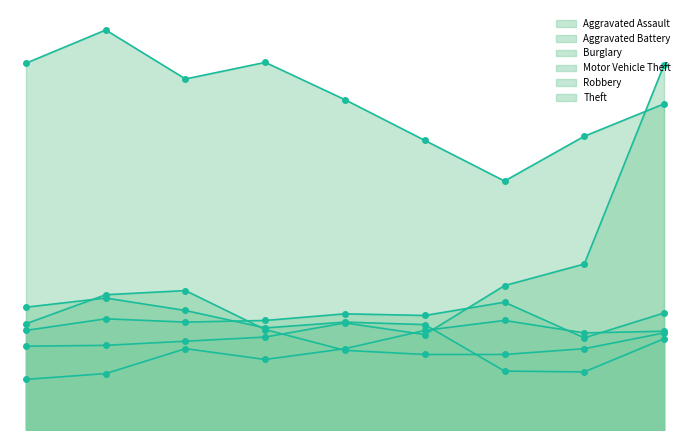

Reading left to right, extract all data points from this chart.

Aggravated Assault: 61	68	98	85	98	120	132	117	119
Aggravated Battery: 120	134	130	132	140	138	154	111	141
Burglary: 148	159	144	123	130	127	71	70	110
Motor Vehicle Theft: 101	102	107	112	129	115	174	200	440
Robbery: 128	163	168	121	96	91	91	98	117
Theft: 442	482	423	443	398	349	300	354	393